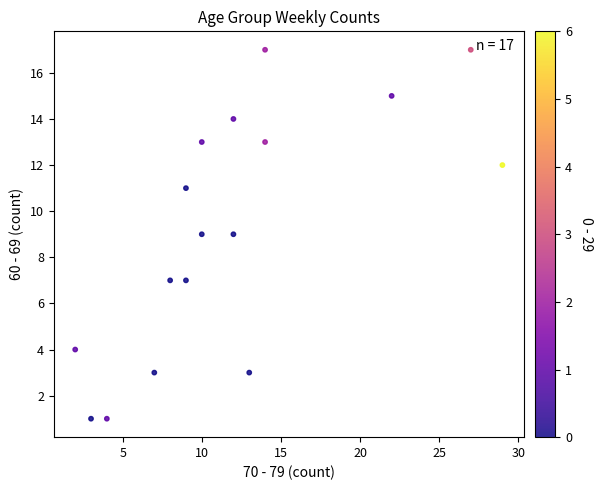

What is the range of Y values (max minus min)?

16